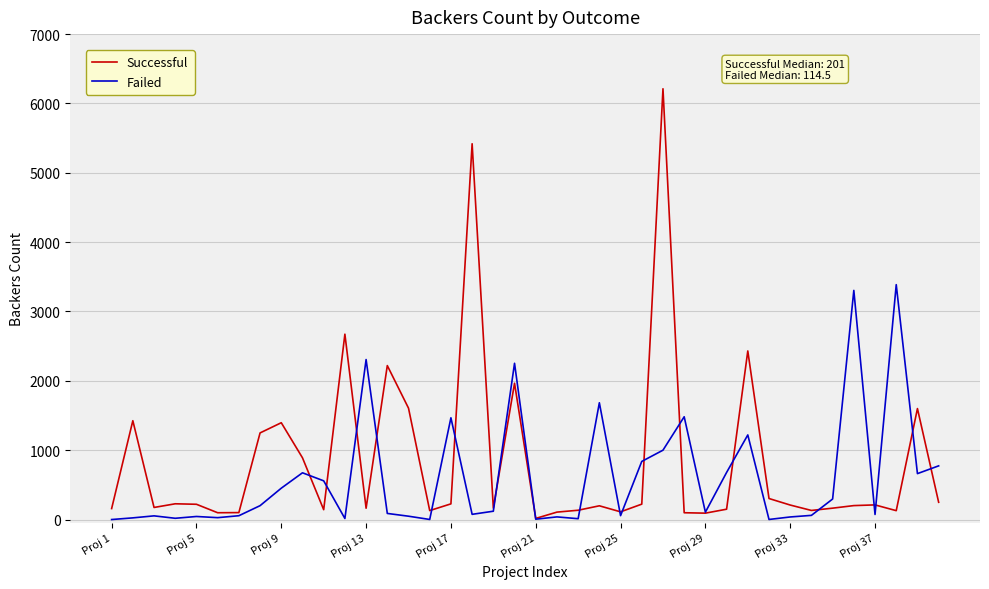

Which series has the largest range (max minus min)?

Successful